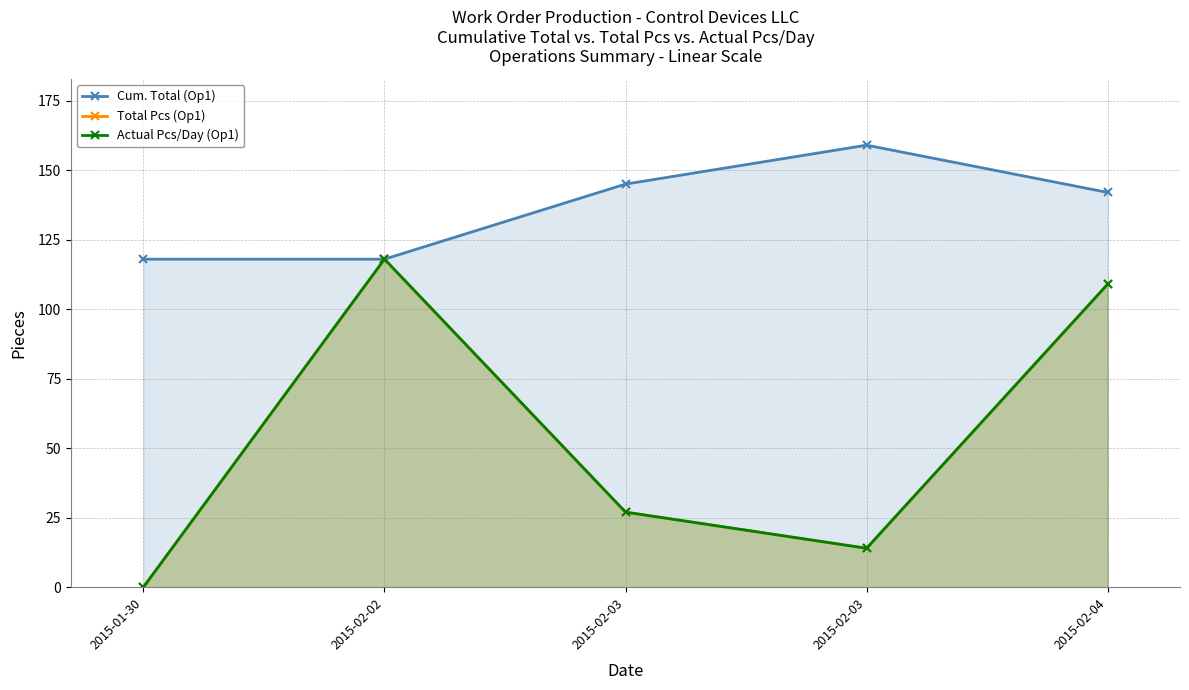

What is the label of the 1st point from the right?

2015-02-04